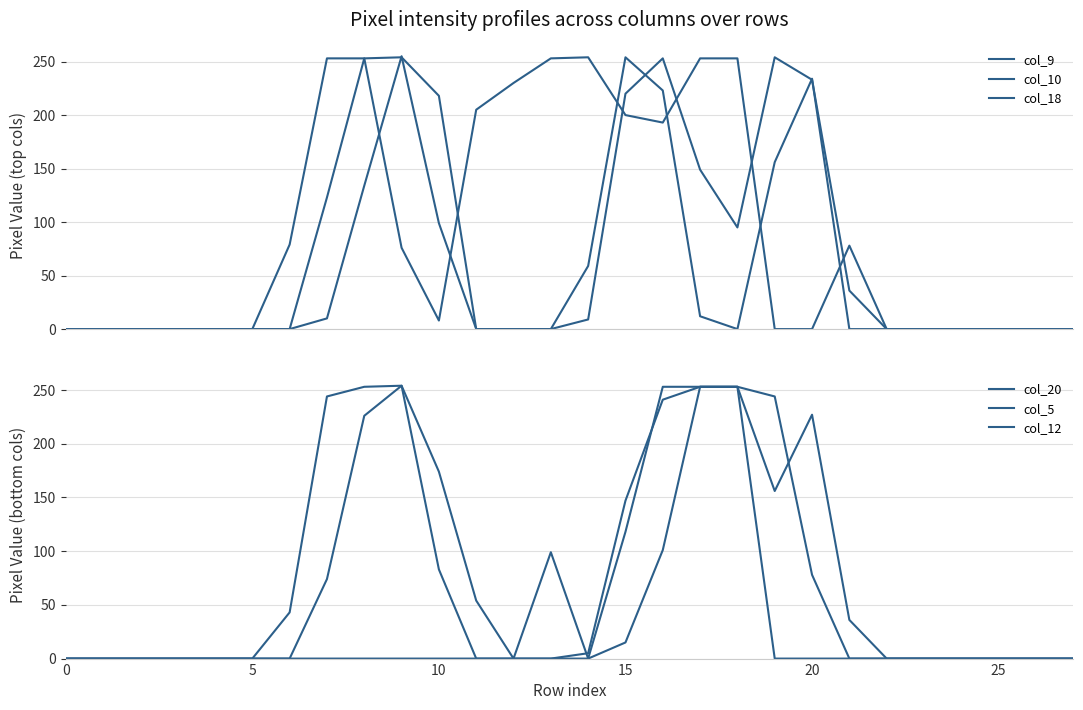

At which label does col_5 reach its peak?

17